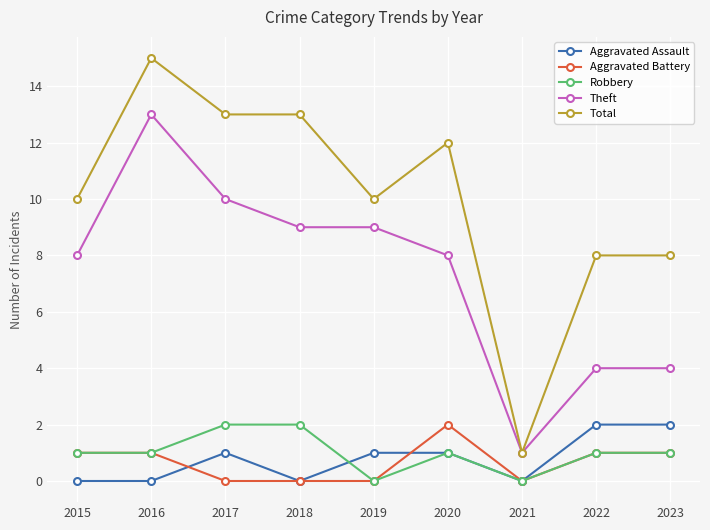

Is it true that Total equals 0 at 2021?

False